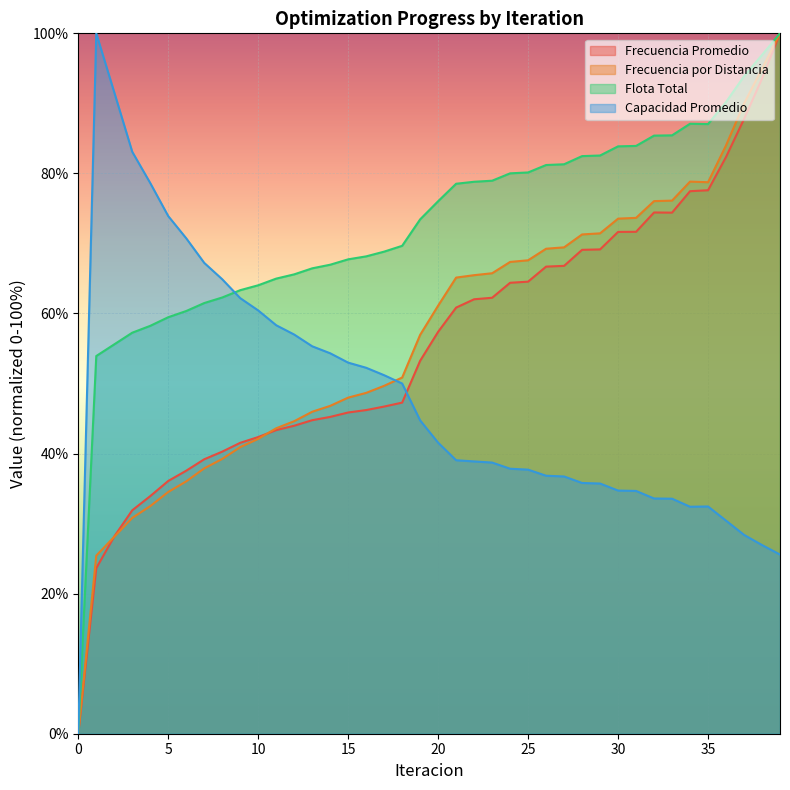

How many lines are shown in the chart?

4